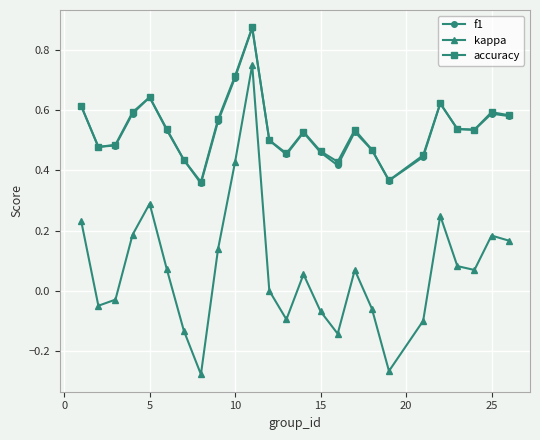

True or false: f1 has more than 0 points higher than both neighbors.

True